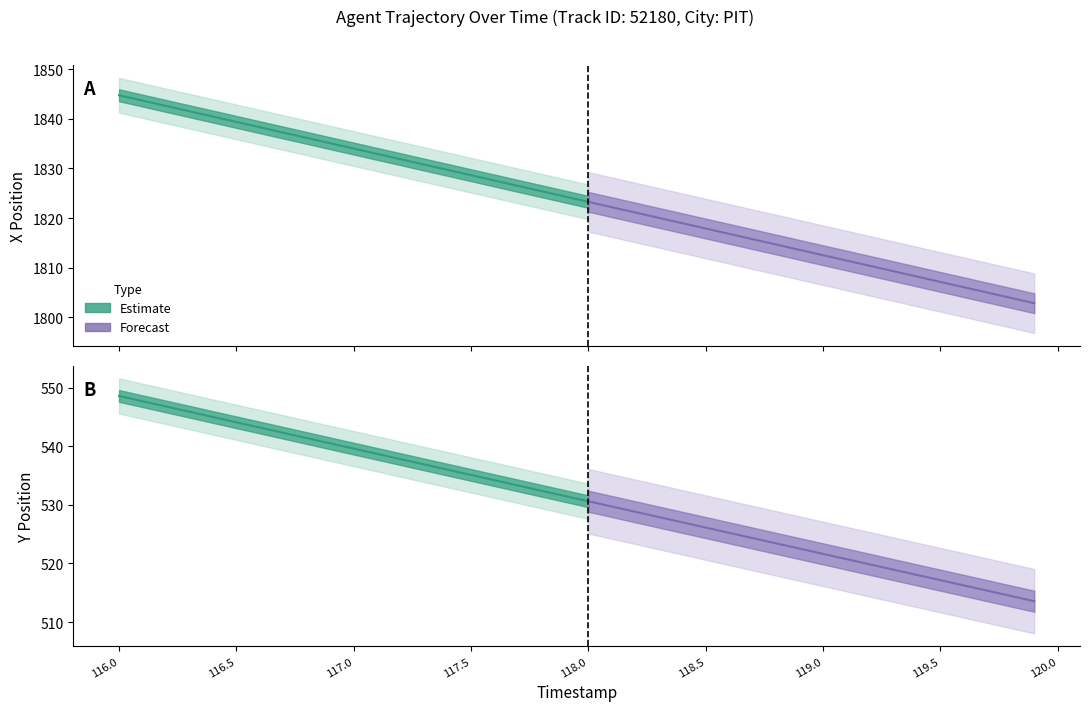

What is the smallest value displayed?

513.6